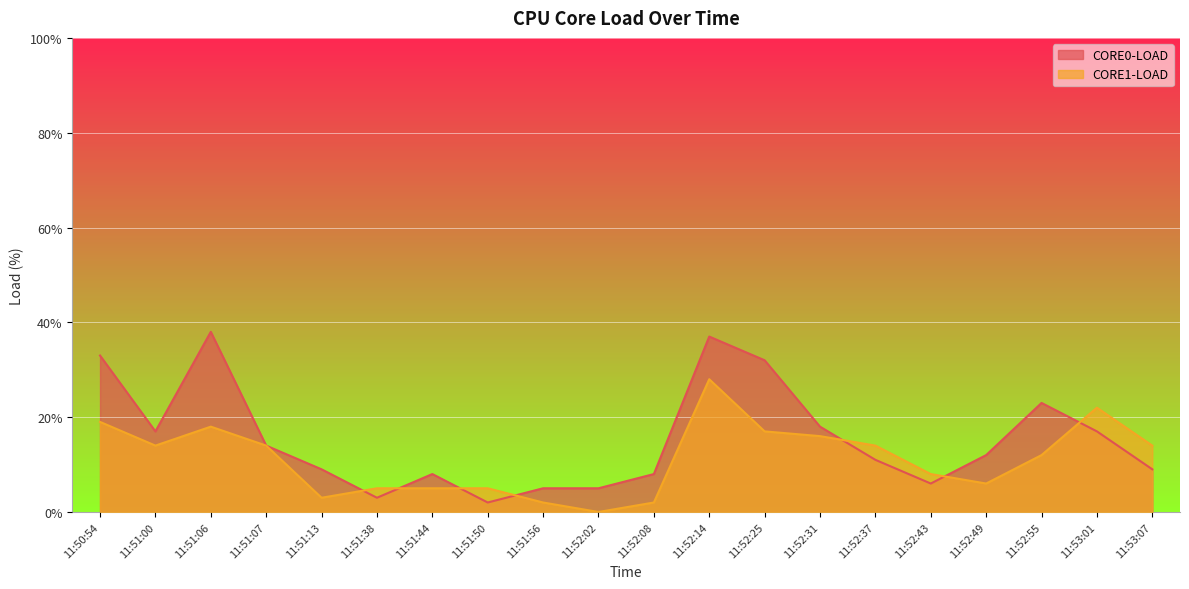

True or false: CORE1-LOAD has a value of 14 at 11:52:37.

True